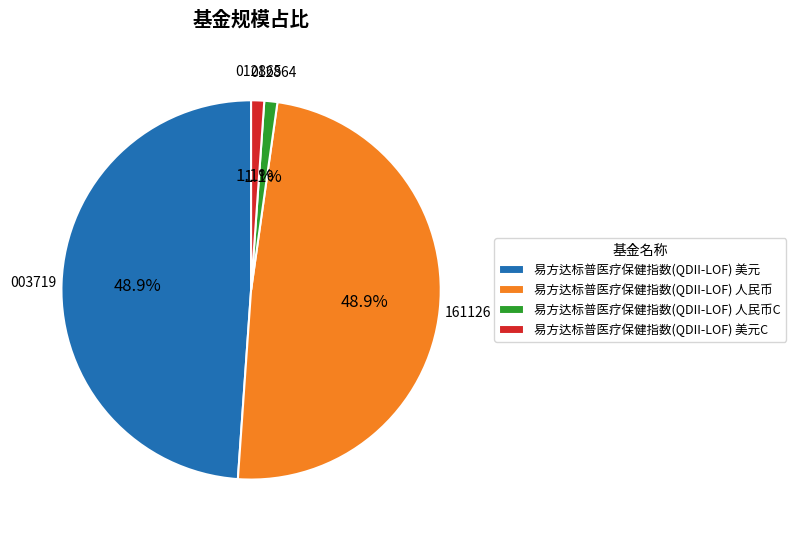

To the nearest percent, what is the combined percentage of 易方达标普医疗保健指数(QDII-LOF) 人民币 and 易方达标普医疗保健指数(QDII-LOF) 人民币C?

50%